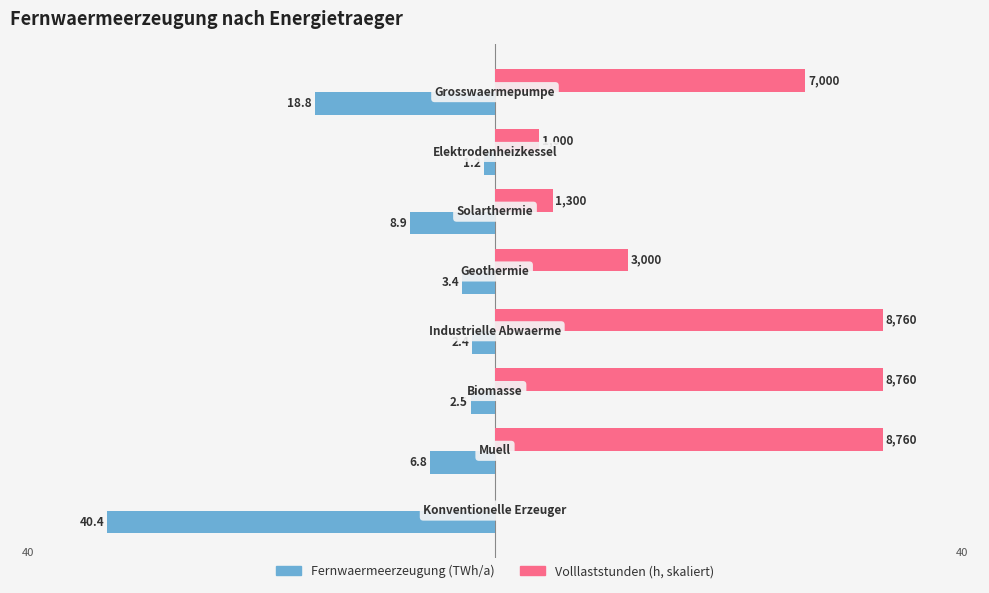

What are all the series names shown in the legend?

Fernwaermeerzeugung (TWh/a), Volllaststunden (h, skaliert)